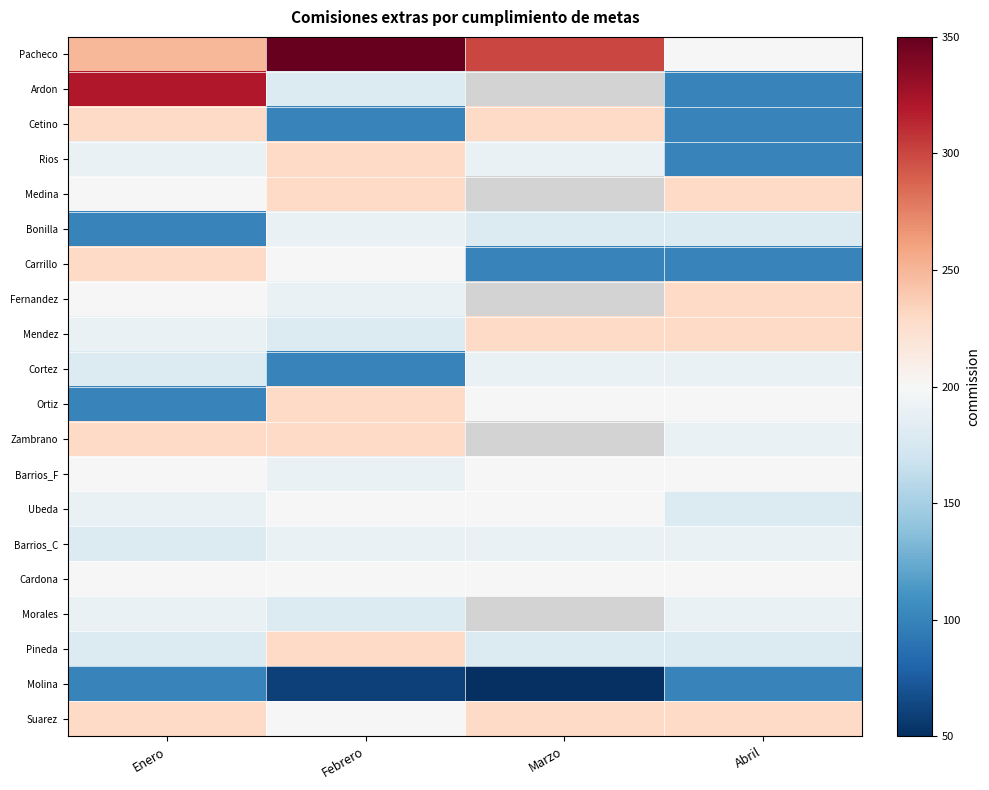

Is the value of Molina at Febrero greater than the value of Pacheco at Febrero?

No